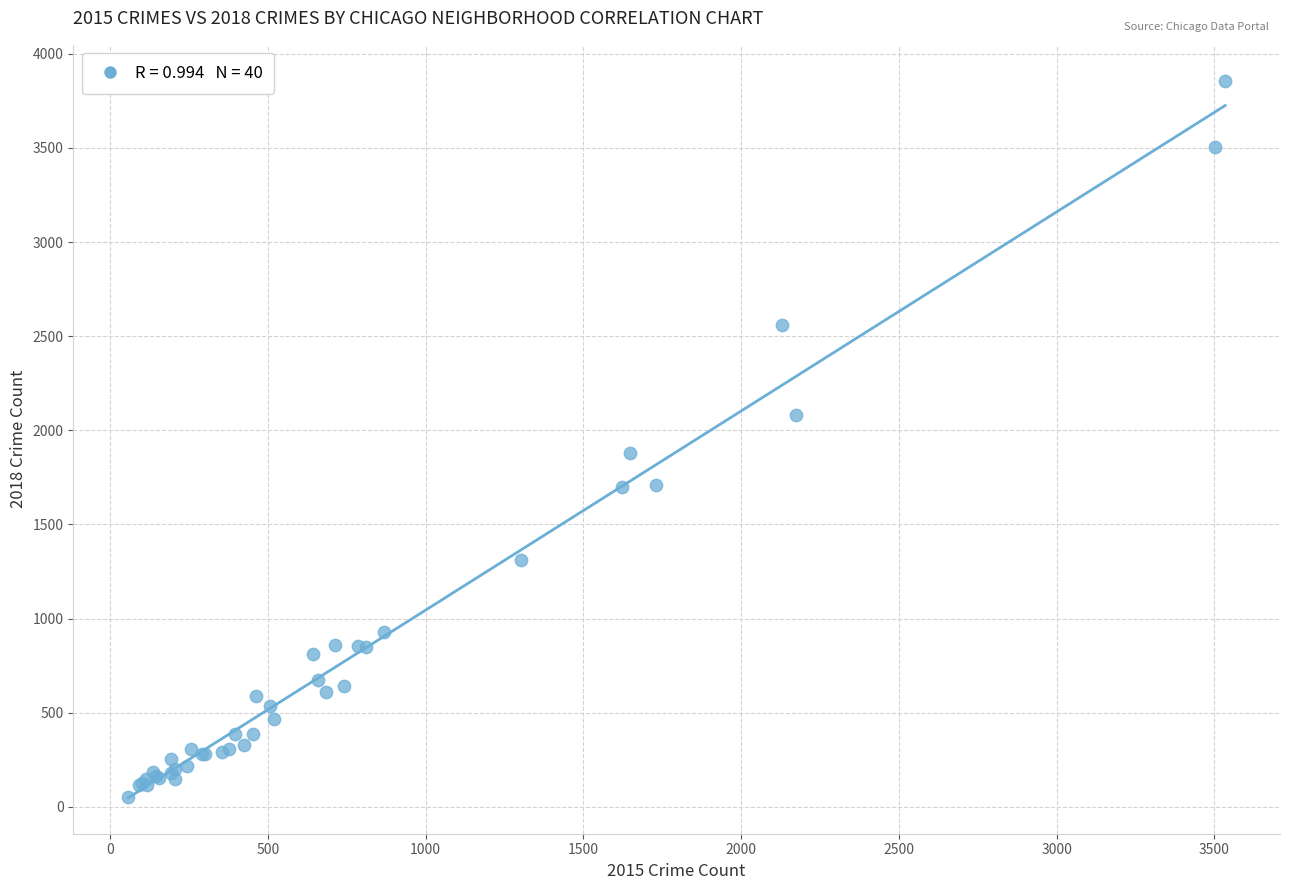

What Y value in the scatter plot is closest to 1954?

1881